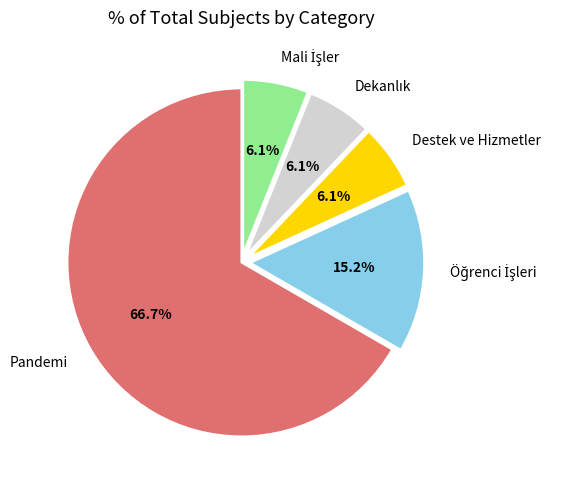

Between Pandemi and Destek ve Hizmetler, which is larger?

Pandemi